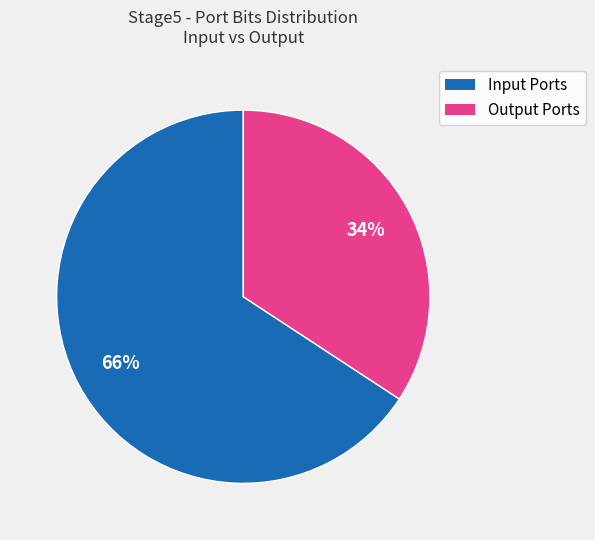

Count the number of slices in the pie.

2